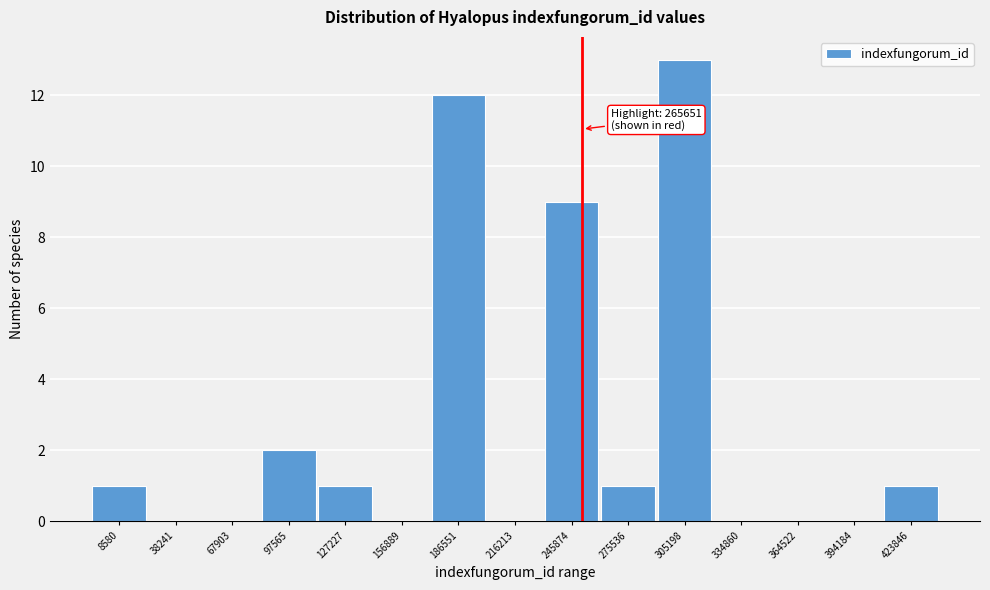

Reading right to left, what are all the values shown in this chart?

423846=1	394184=0	364522=0	334860=0	305198=13	275536=1	245874=9	216213=0	186551=12	156889=0	127227=1	97565=2	67903=0	38241=0	8580=1